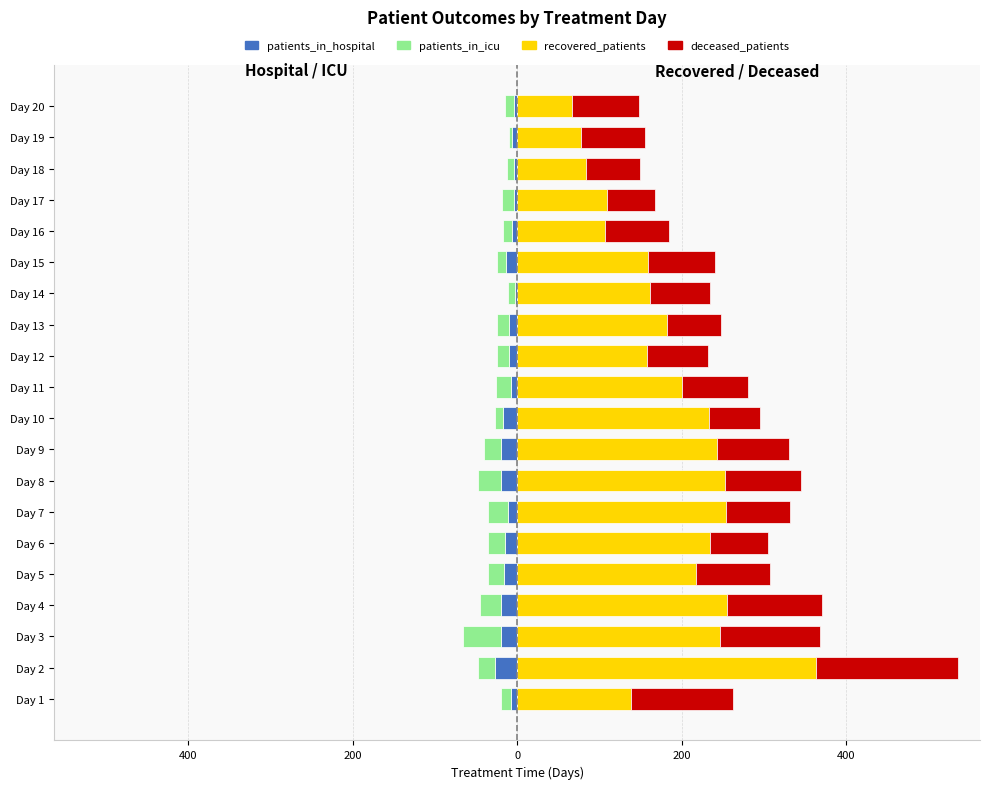

Between Day 8 and Day 1, which is larger?

Day 1